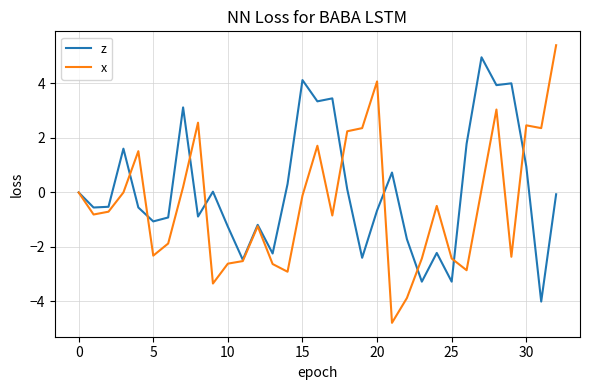

List the series in order of their overall mean, lowest first.

x, z